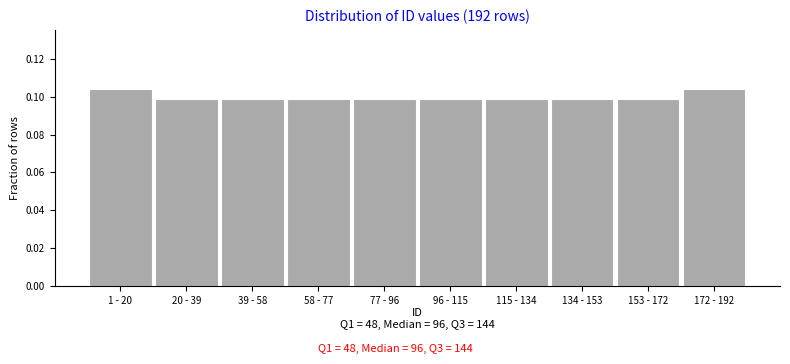

What is the sum of all values?

1.0